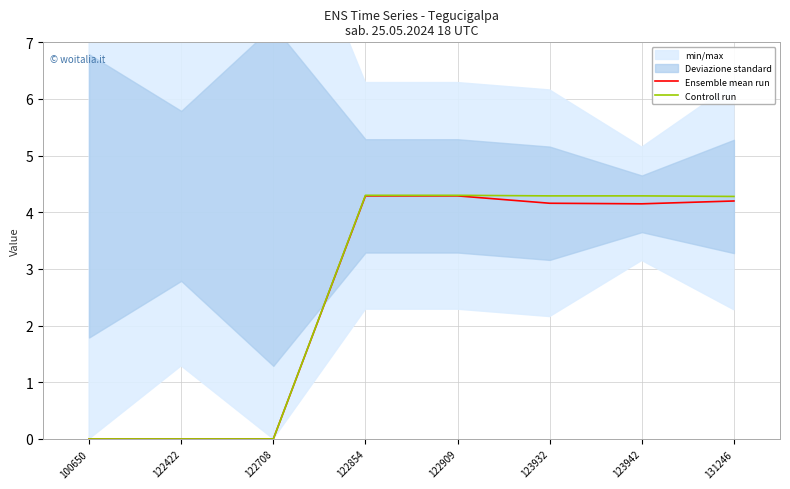

How many values in the Ensemble mean run series exceed 4?

5